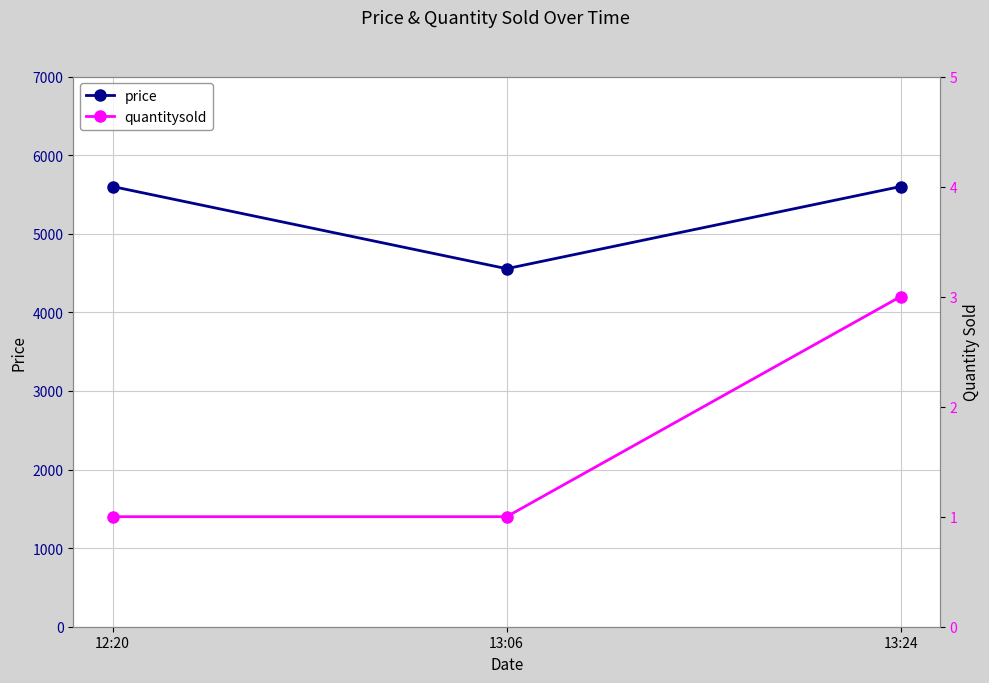

Is this an area chart (filled region under the line)?

No